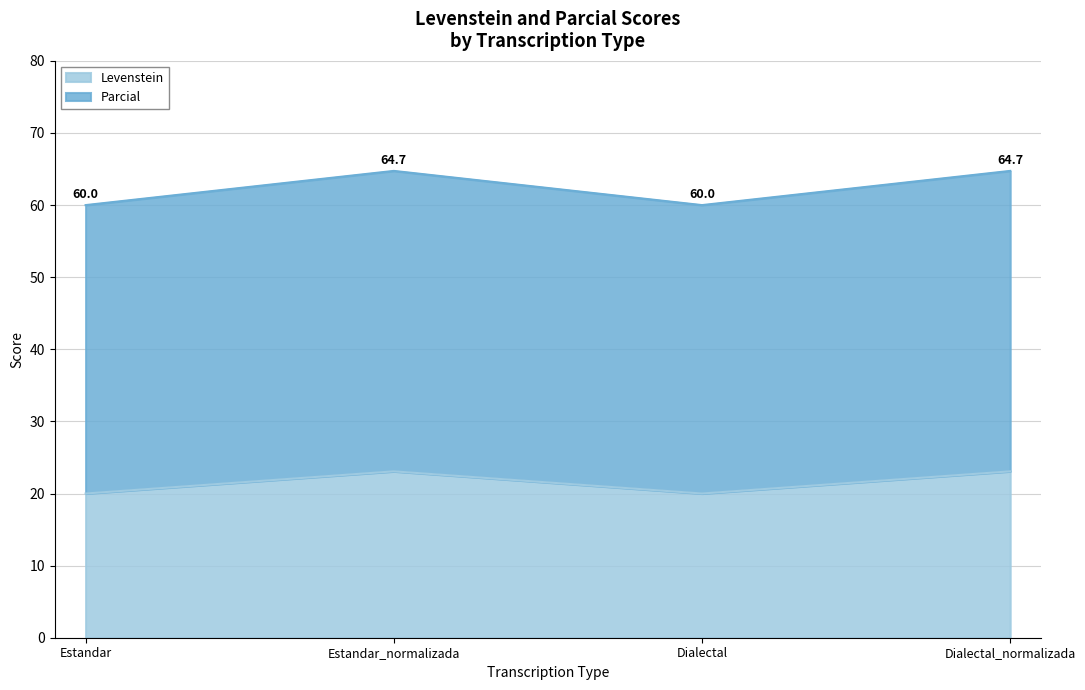

List the labels in order of Parcial value, largest first.

Estandar_normalizada, Dialectal_normalizada, Estandar, Dialectal